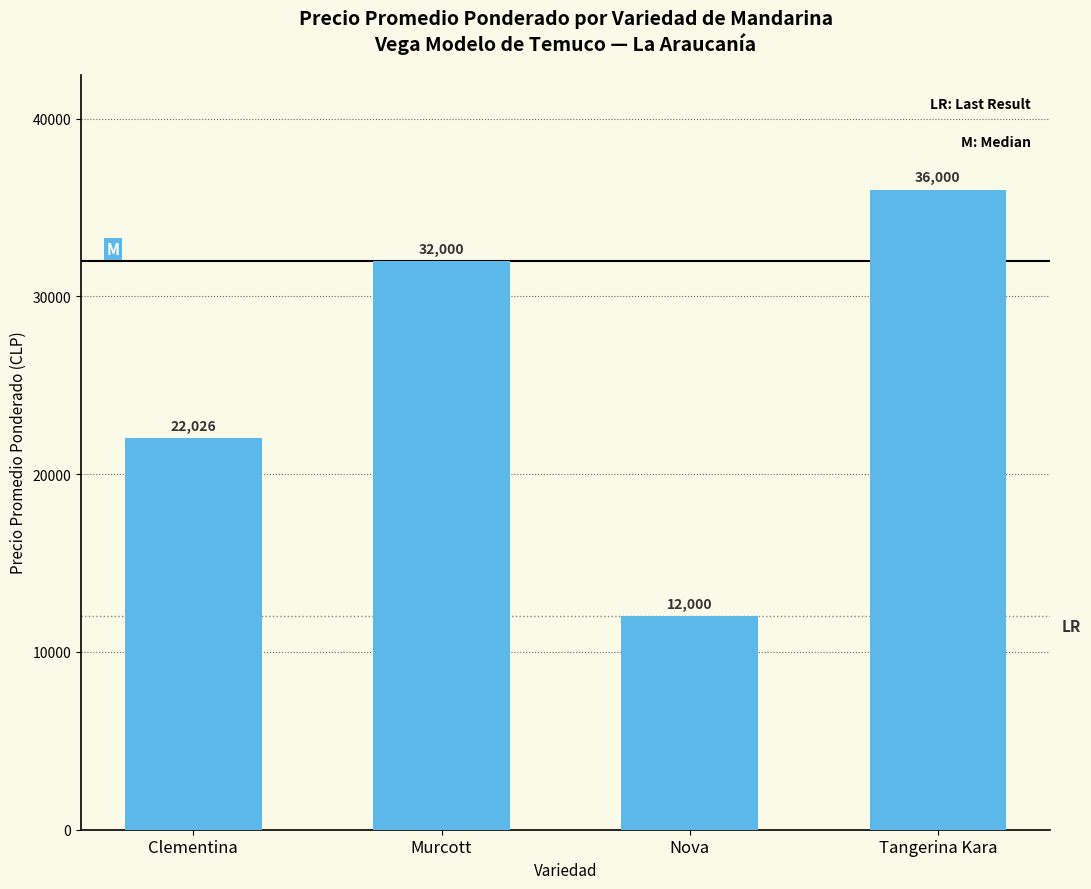

What is the smallest value displayed?

12000